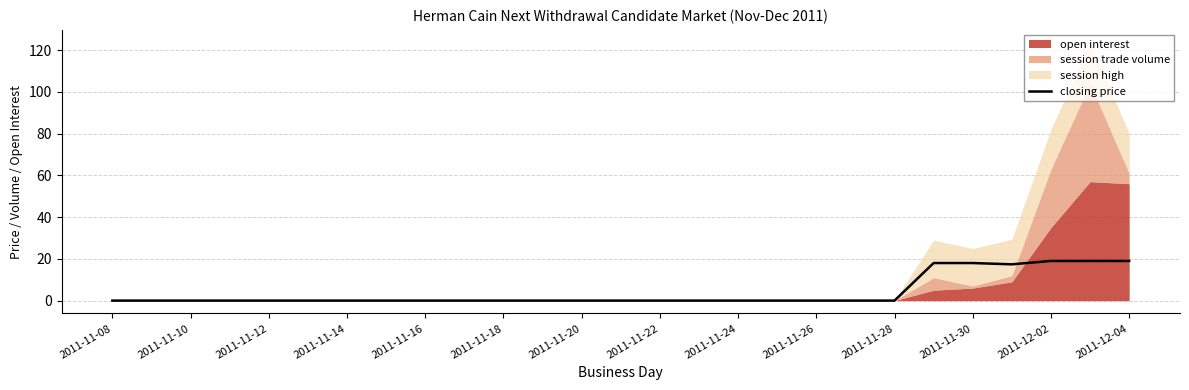

Is it true that closing price equals 10.1 at 2011-11-10?

False